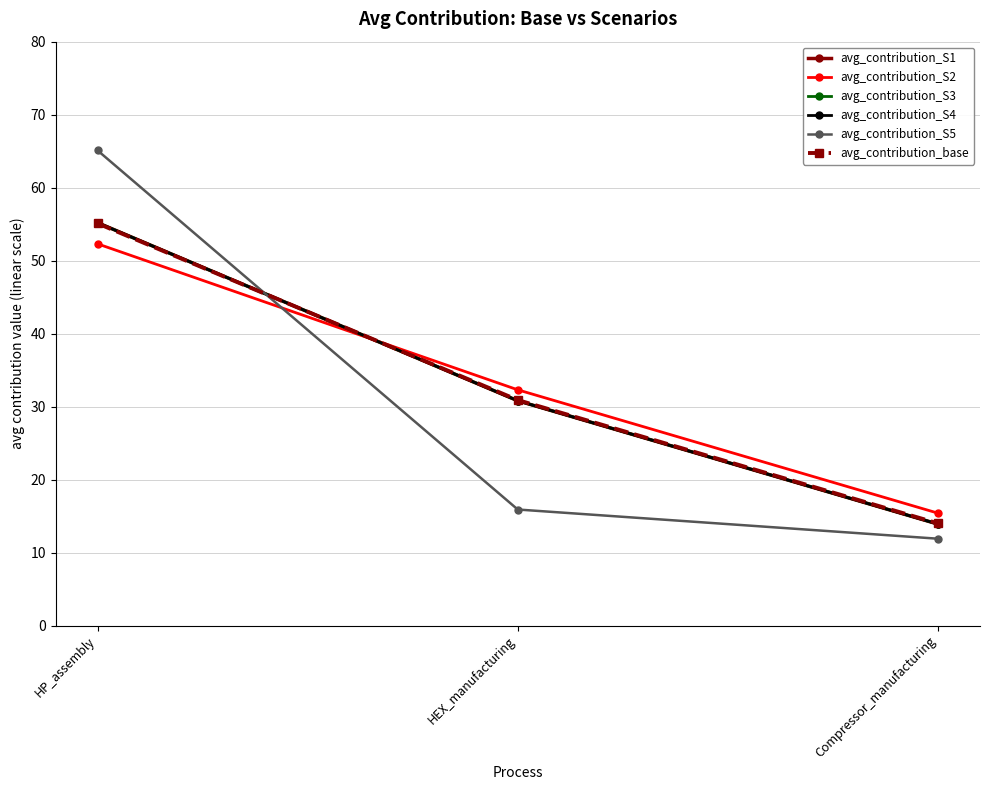

Reading right to left, what are all the values shown in this chart?

avg_contribution_S1: 13.9	30.8	55.2
avg_contribution_S2: 15.4	32.3	52.3
avg_contribution_S3: 13.9	30.8	55.2
avg_contribution_S4: 13.9	30.8	55.2
avg_contribution_S5: 11.9	15.9	65.1
avg_contribution_base: 14.0	30.9	55.1